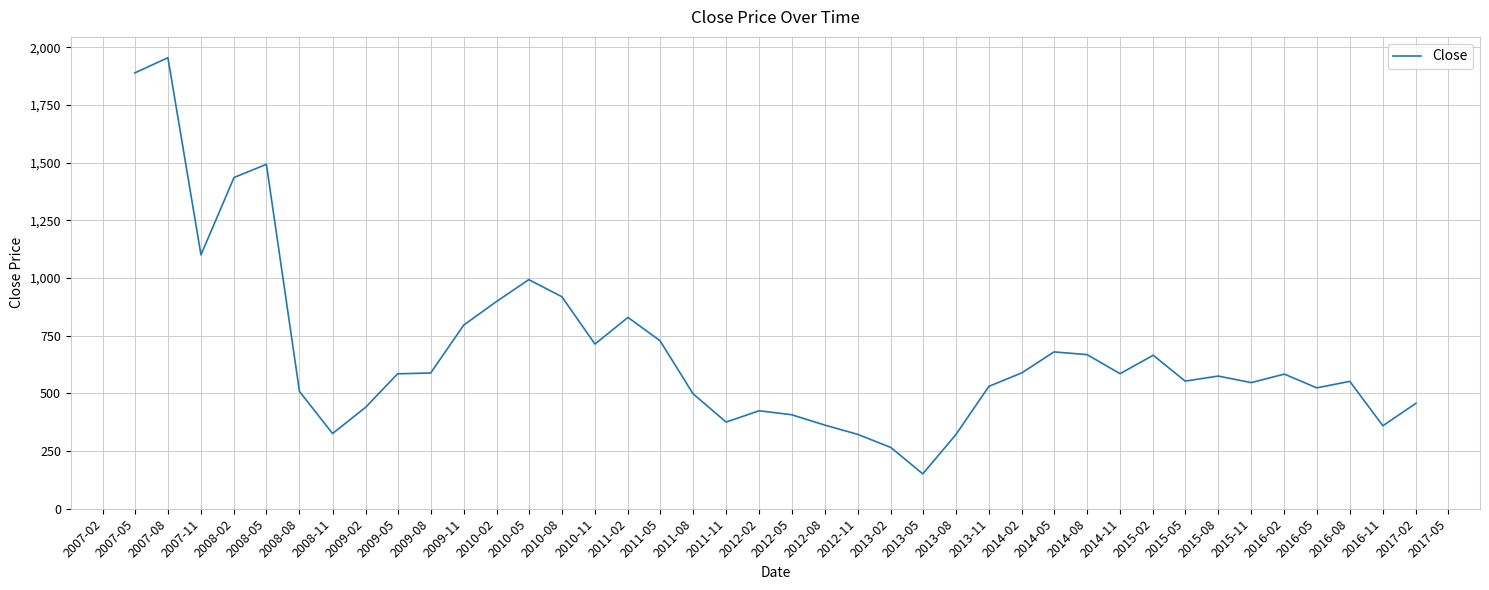

The value at 2009-08 is 325.2. True or false?

False